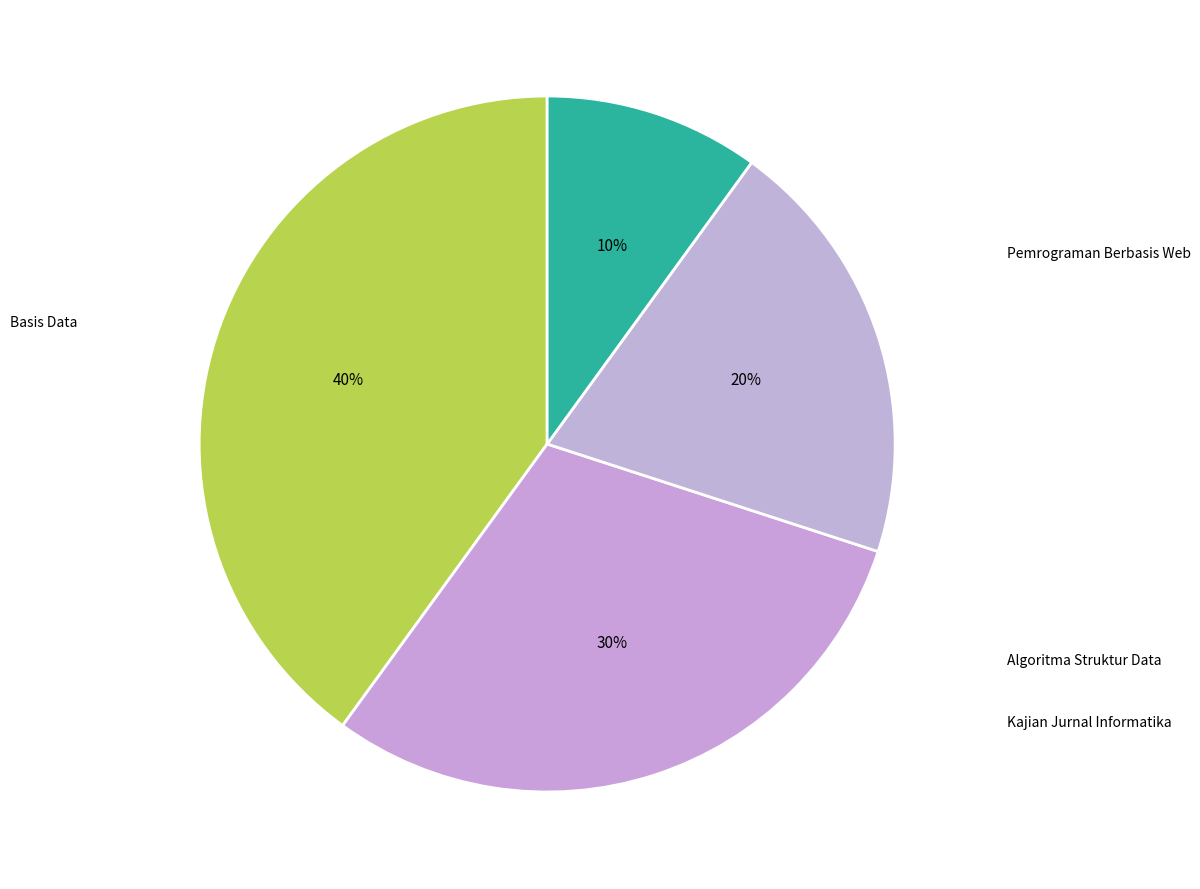

To the nearest percent, what is the difference between the largest and smallest slice percentages?

30%